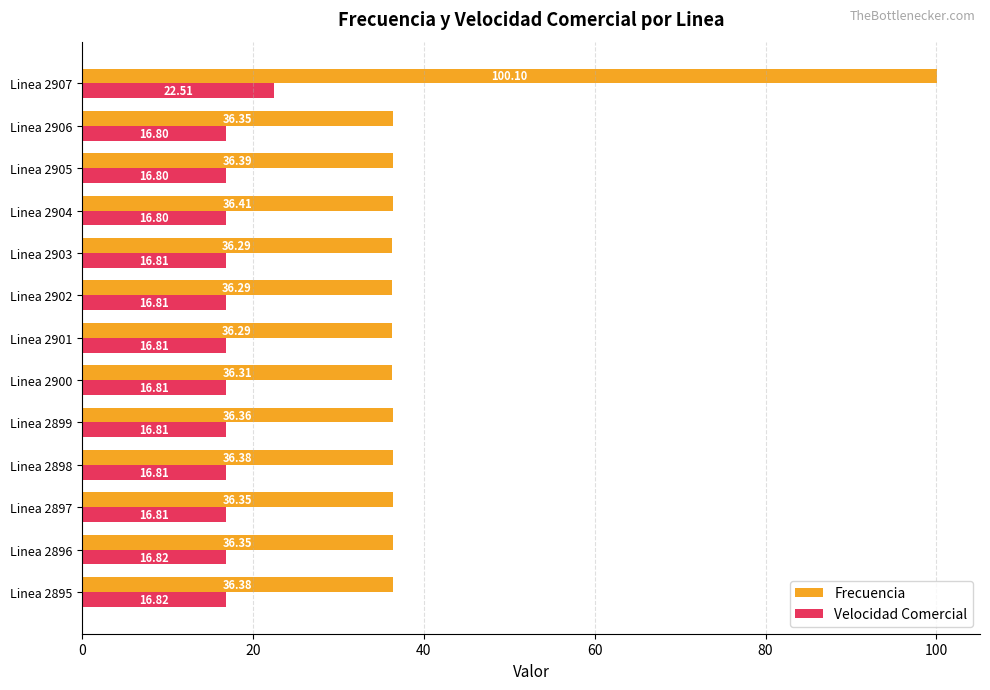

Rank the series by their maximum value, from highest to lowest.

Frecuencia, Velocidad Comercial